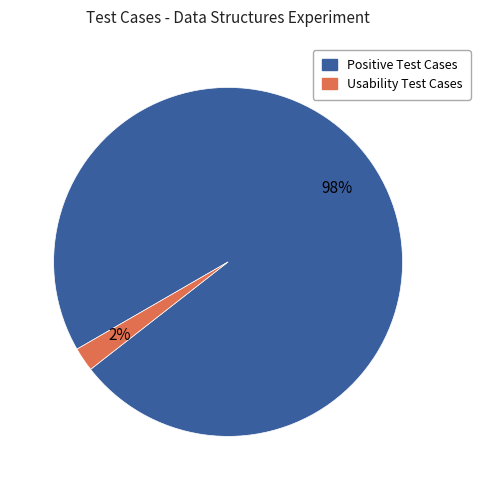

To the nearest percent, what is the average slice percentage?

50%